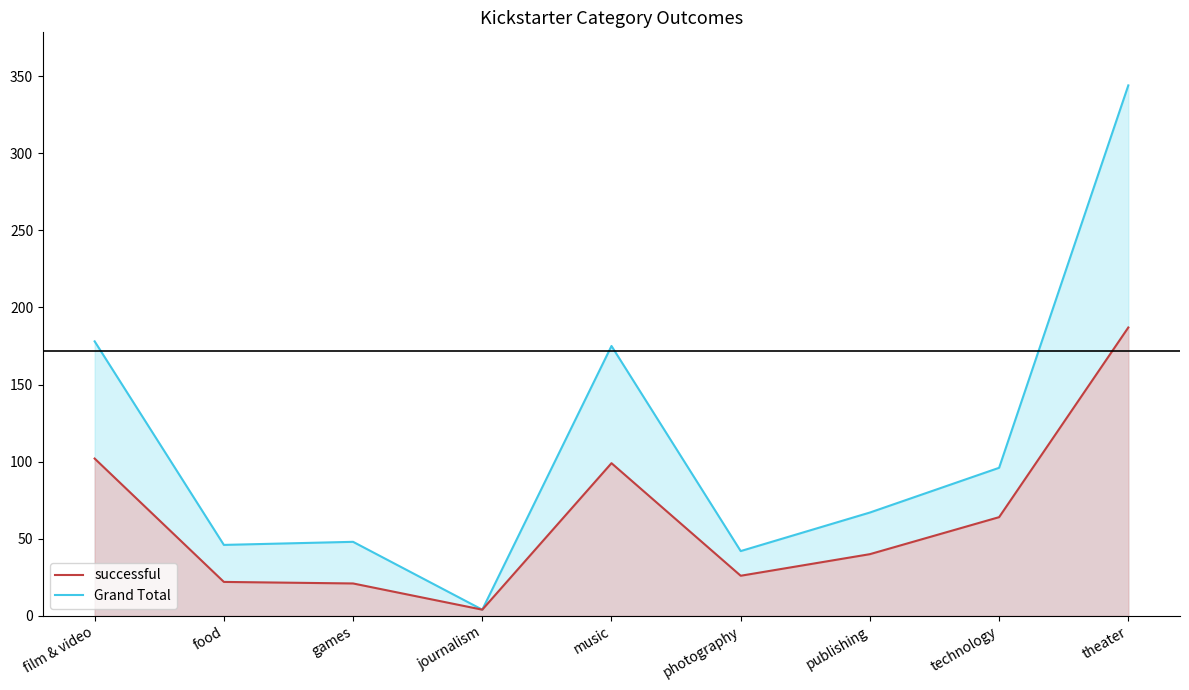

Count the number of data series in this chart.

2